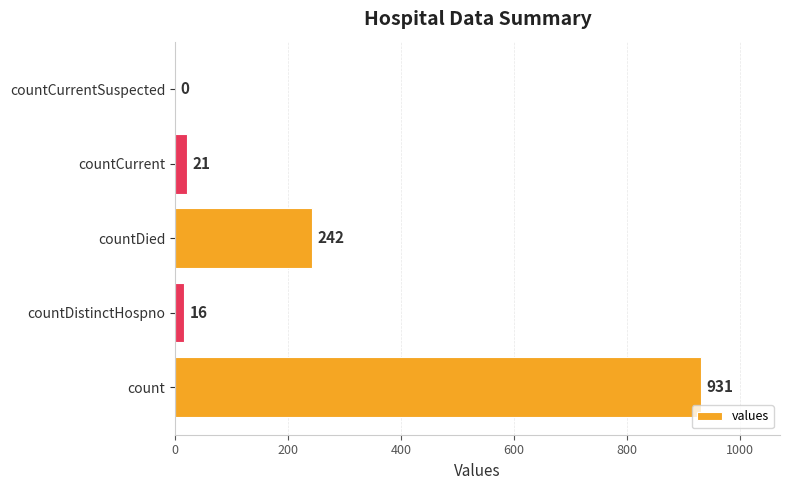

What is the sum of the values at count and countCurrentSuspected?

931